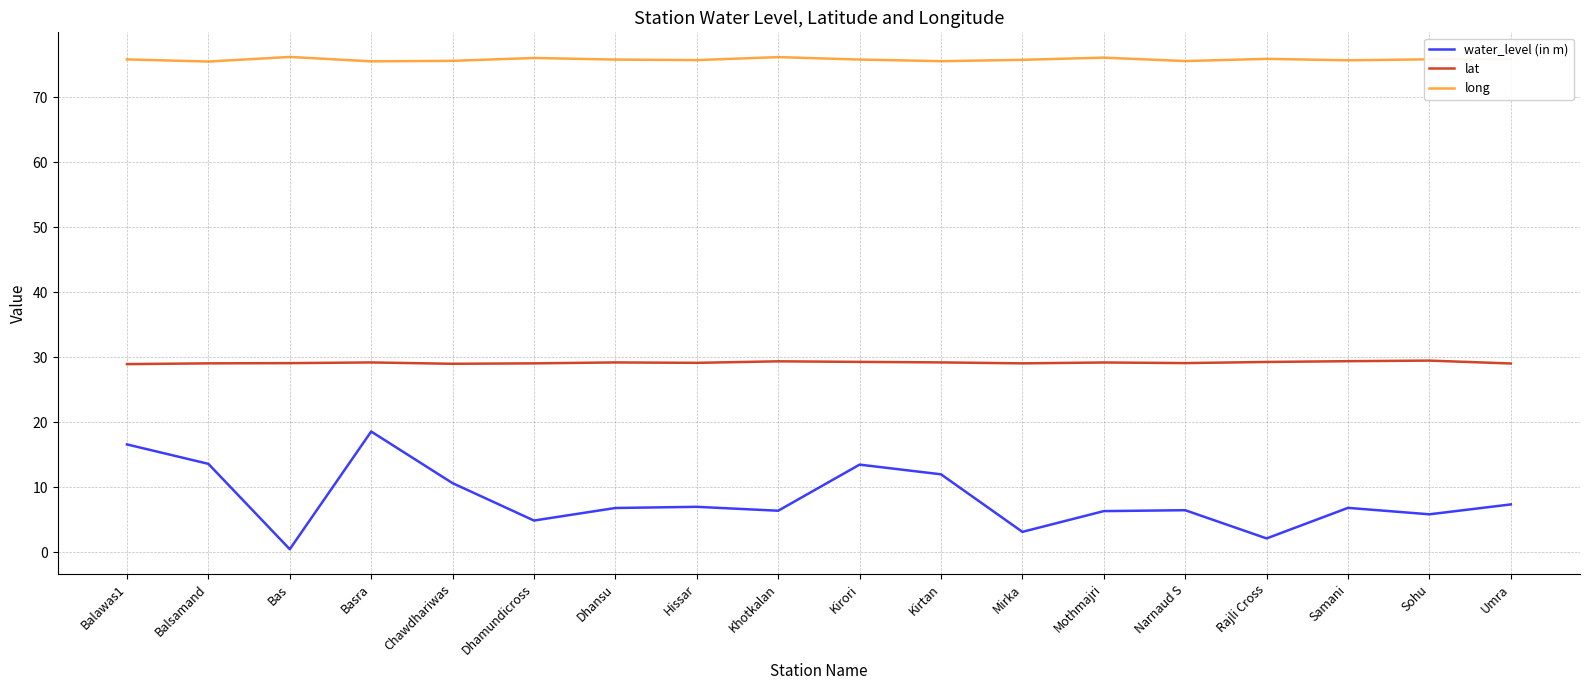

At which label does water_level (in m) first exceed 6?

Balawas1